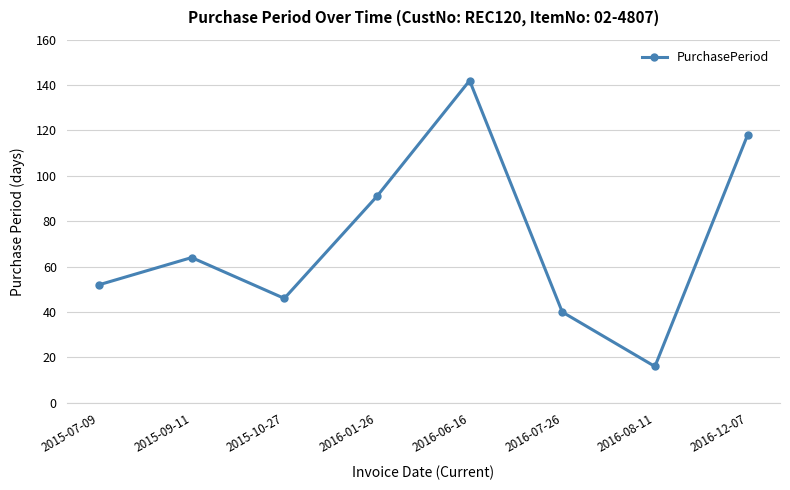

Rank the categories by value from highest to lowest.

2016-06-16, 2016-12-07, 2016-01-26, 2015-09-11, 2015-07-09, 2015-10-27, 2016-07-26, 2016-08-11